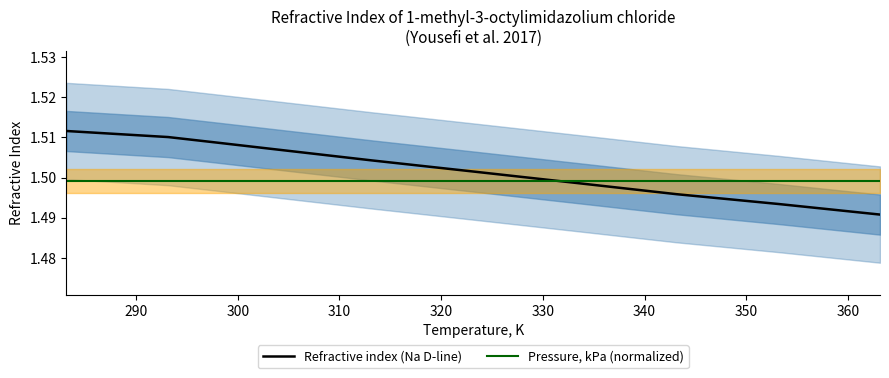

How many times do Refractive index (Na D-line) and Pressure, kPa (normalized) cross each other?

1